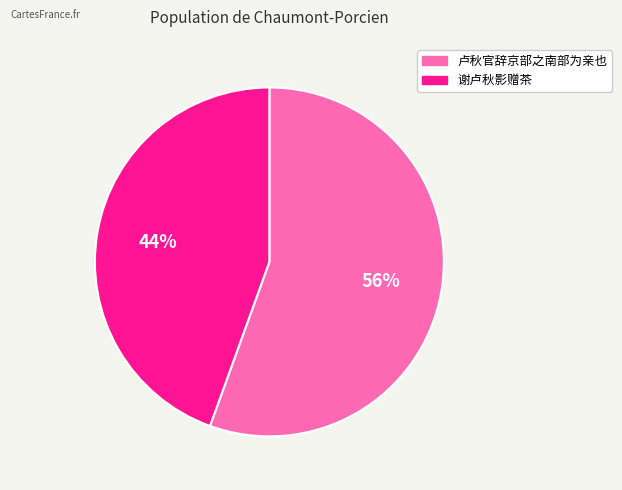

What is the ratio of the value at 谢卢秋影赠茶 to the value at 卢秋官辞京部之南部为亲也?

0.8